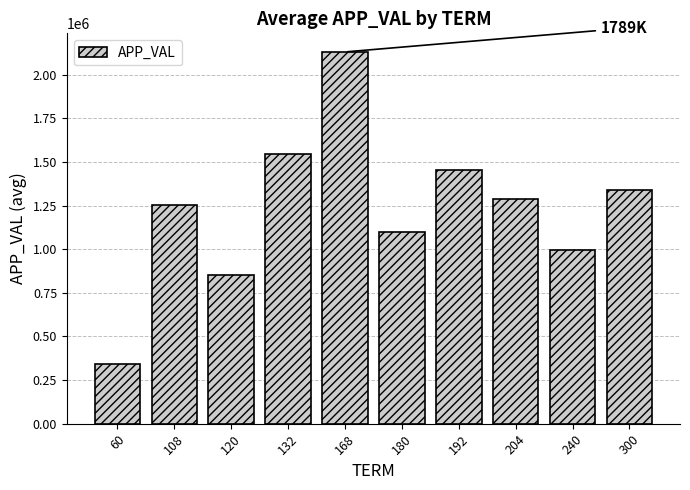

The value at 120 is 1182129.6. True or false?

False